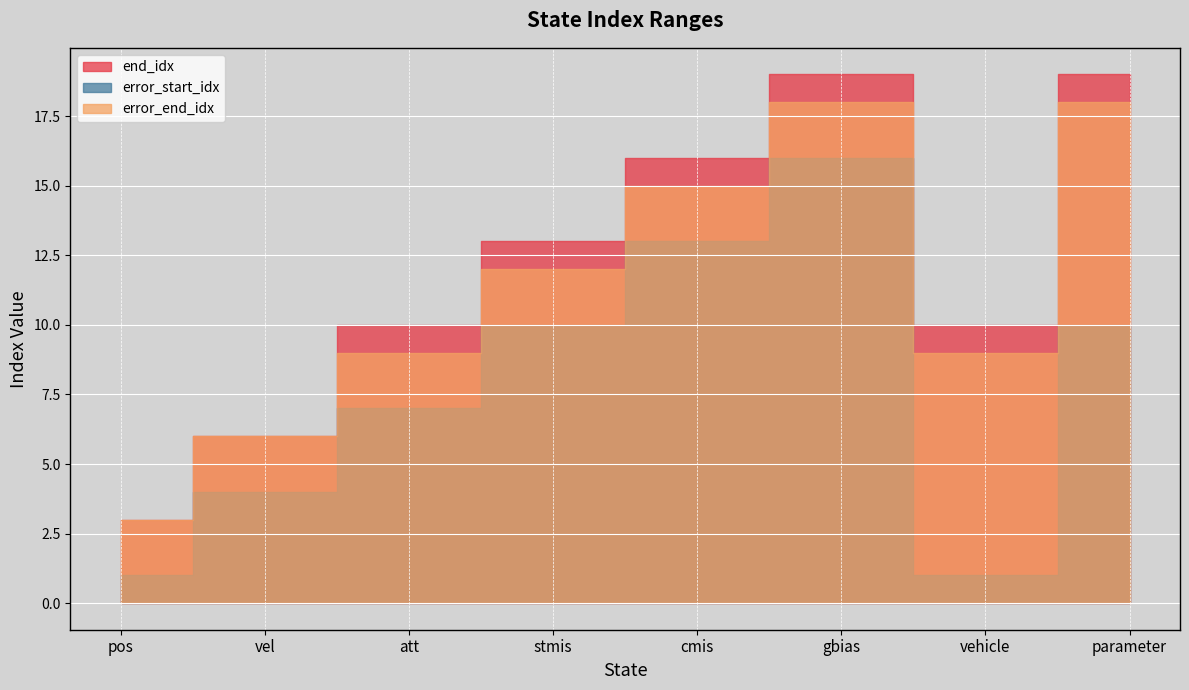

Which series changed the most between pos and cmis?

end_idx